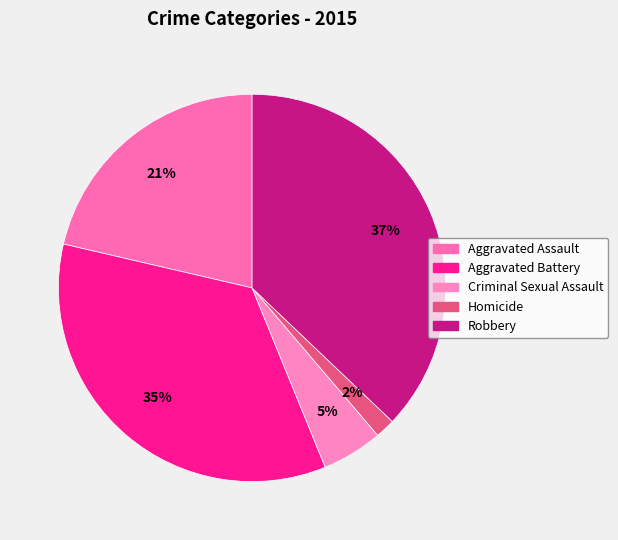

Count the number of slices in the pie.

5